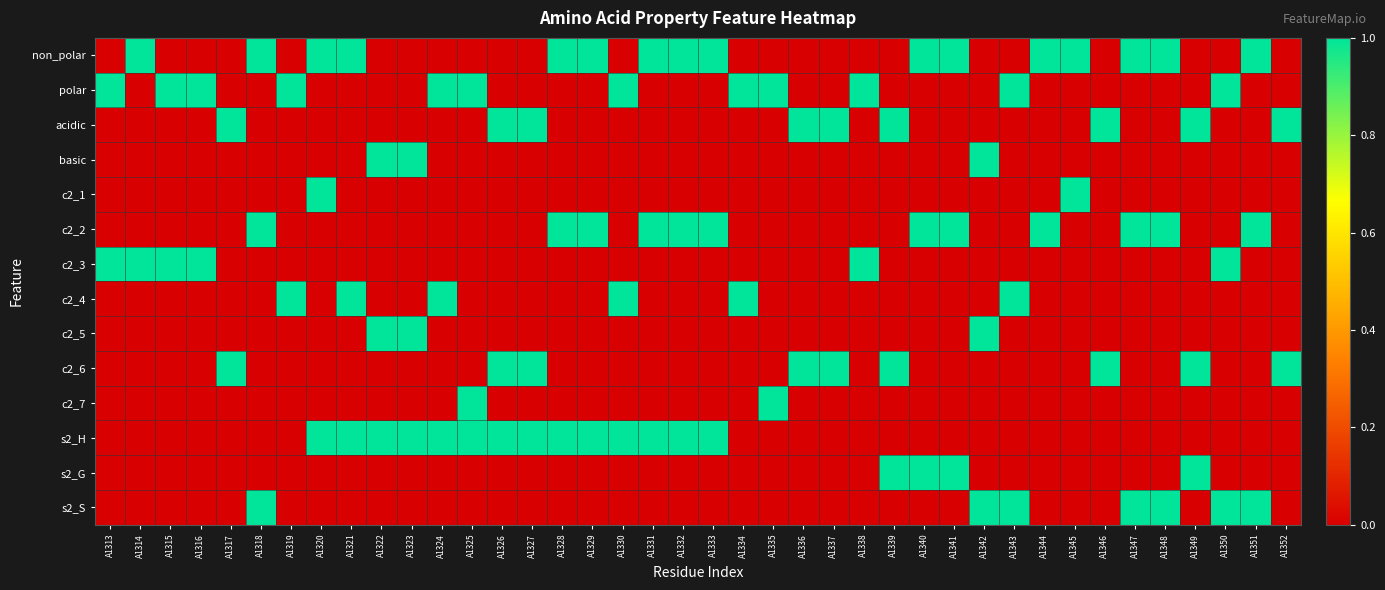

What is the difference between the highest and lowest values at A1332?

1